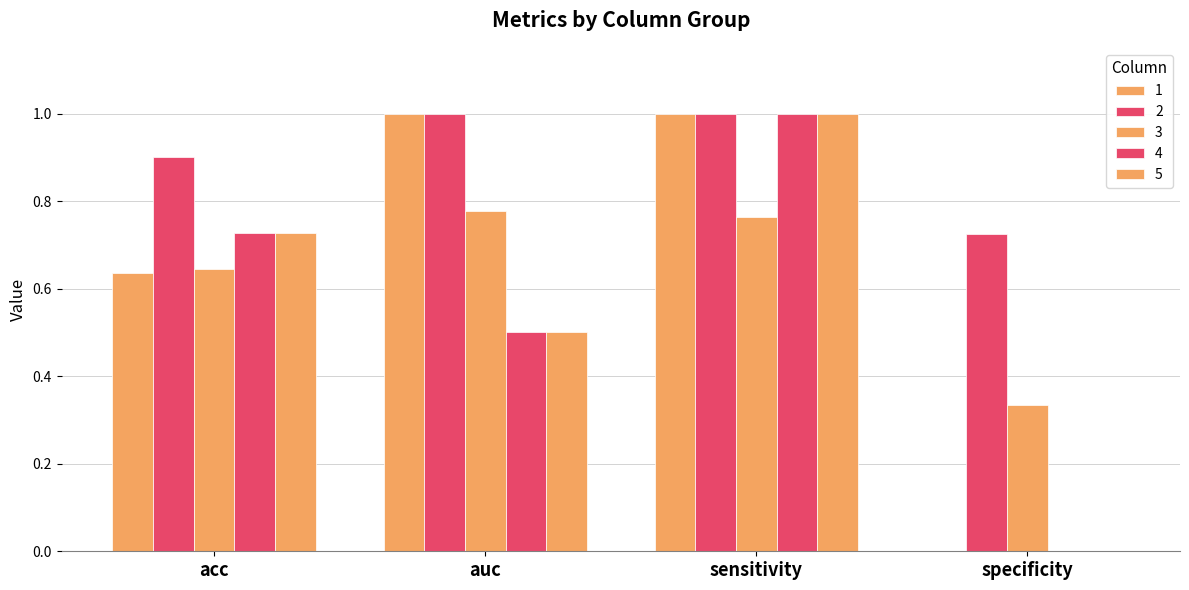

What is the difference between the maximum and minimum values in the 3 series?

0.4